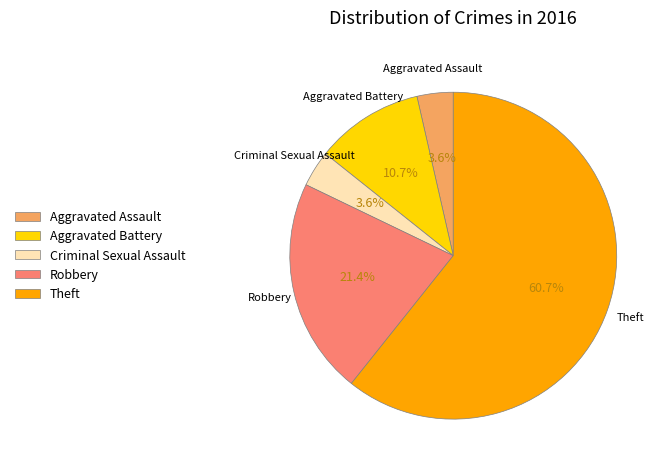

Combined, do Theft and Criminal Sexual Assault account for over 50%?

Yes